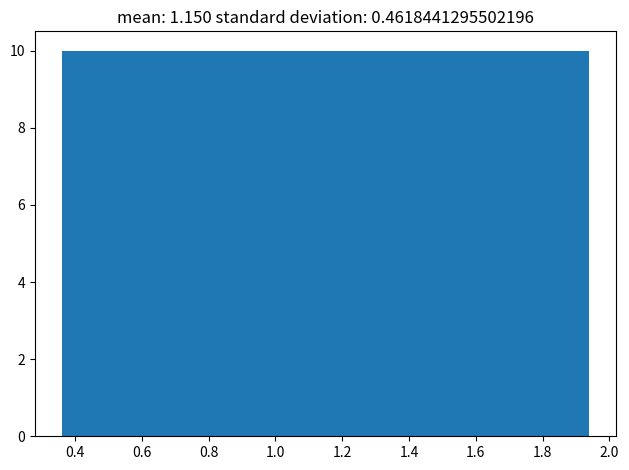

Reading left to right, transcribe this chart: for each bar, give the range it covers on the x-axis and its height. Neither the bar edges nor the heights are printed on the chart, so give them approximately, as read against the axes.

0.36 to 0.56: 10
0.56 to 0.76: 10
0.76 to 0.96: 10
0.96 to 1.16: 10
1.16 to 1.34: 10
1.34 to 1.54: 10
1.54 to 1.74: 10
1.74 to 1.94: 10